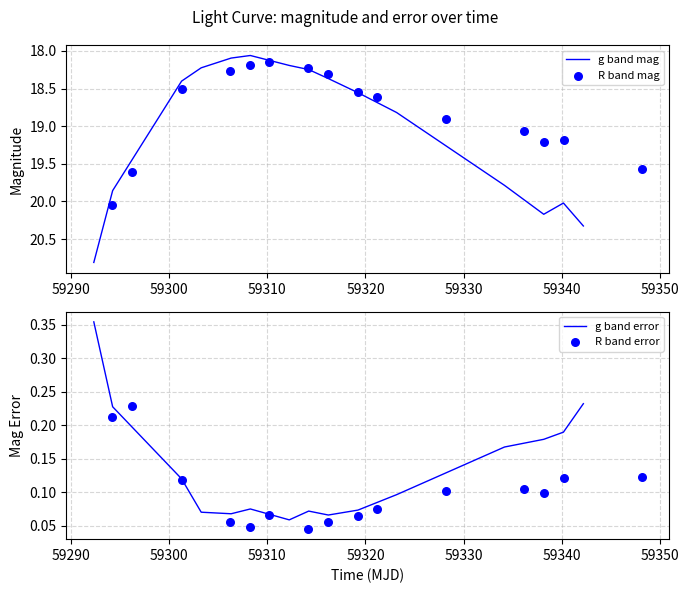

At how many categories does at least one series exceed 18?

15